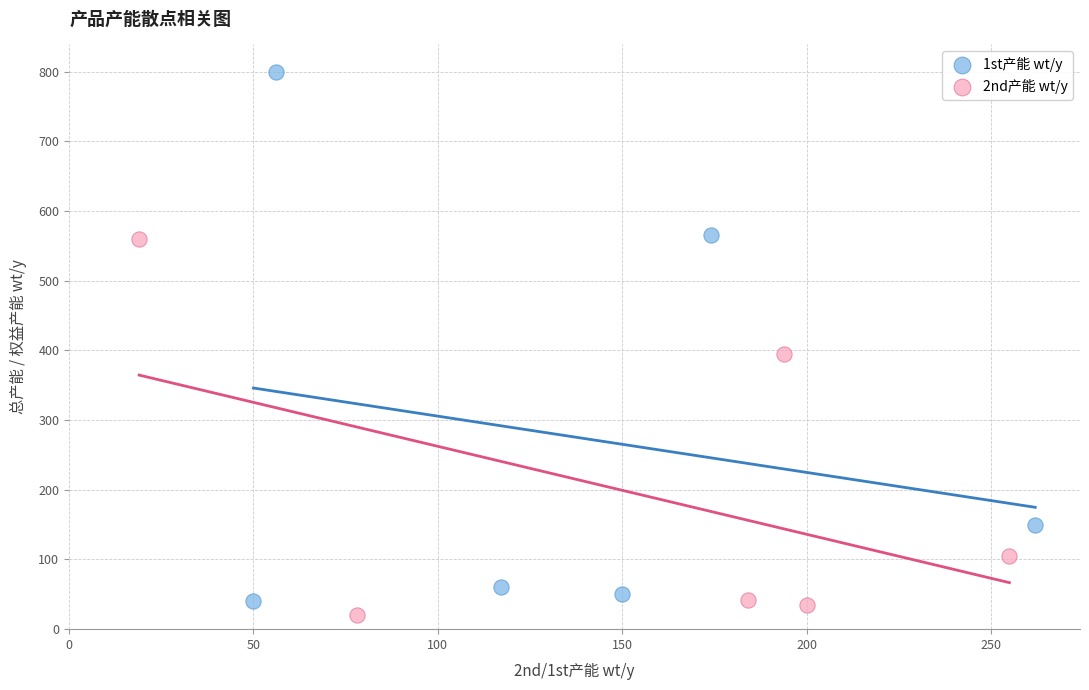

Which series contains the highest Y value?

1st产能 wt/y